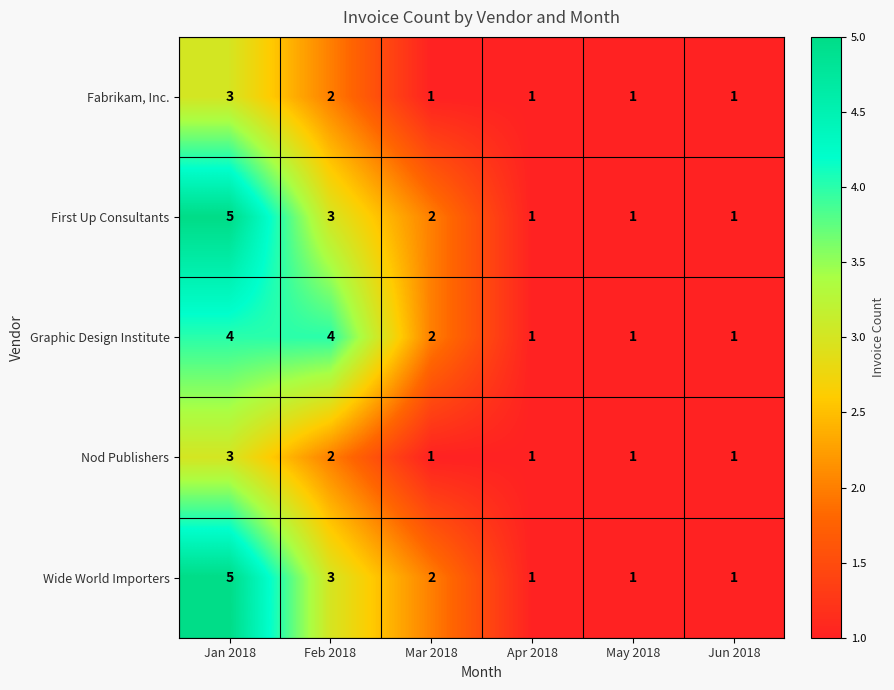

The value of First Up Consultants at Jan 2018 is 5. True or false?

True